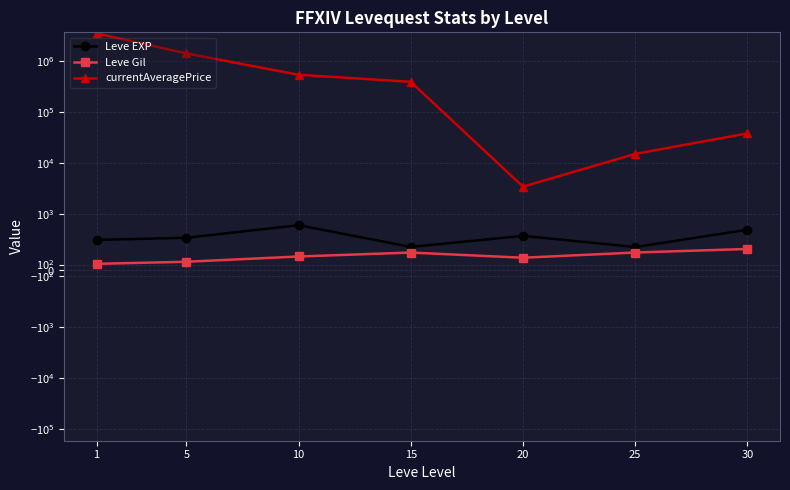

What is the maximum value for Leve EXP?

795.0